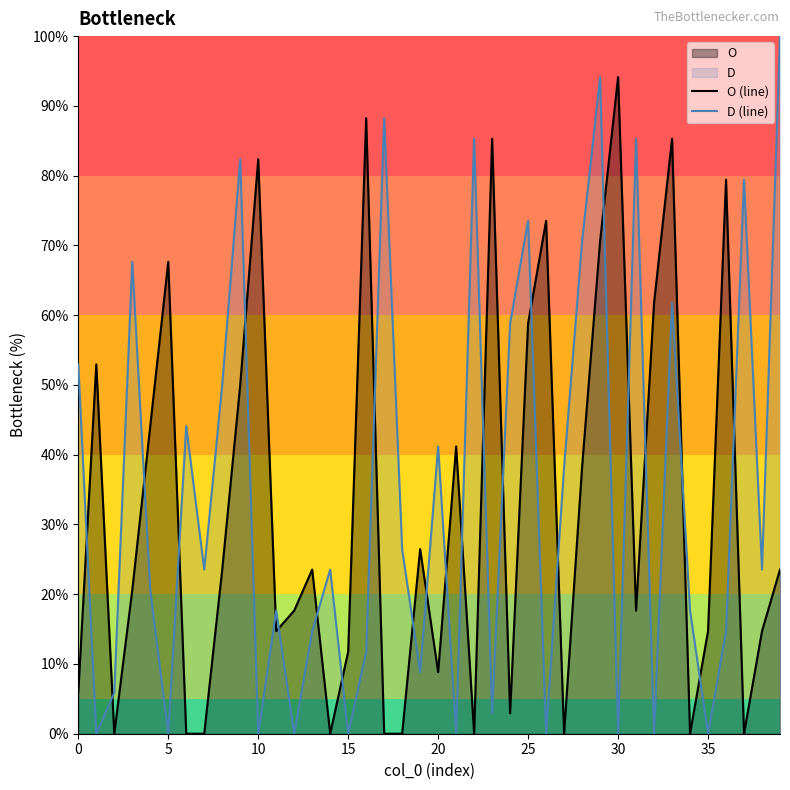

True or false: D (line) and O (line) cross at least once.

True